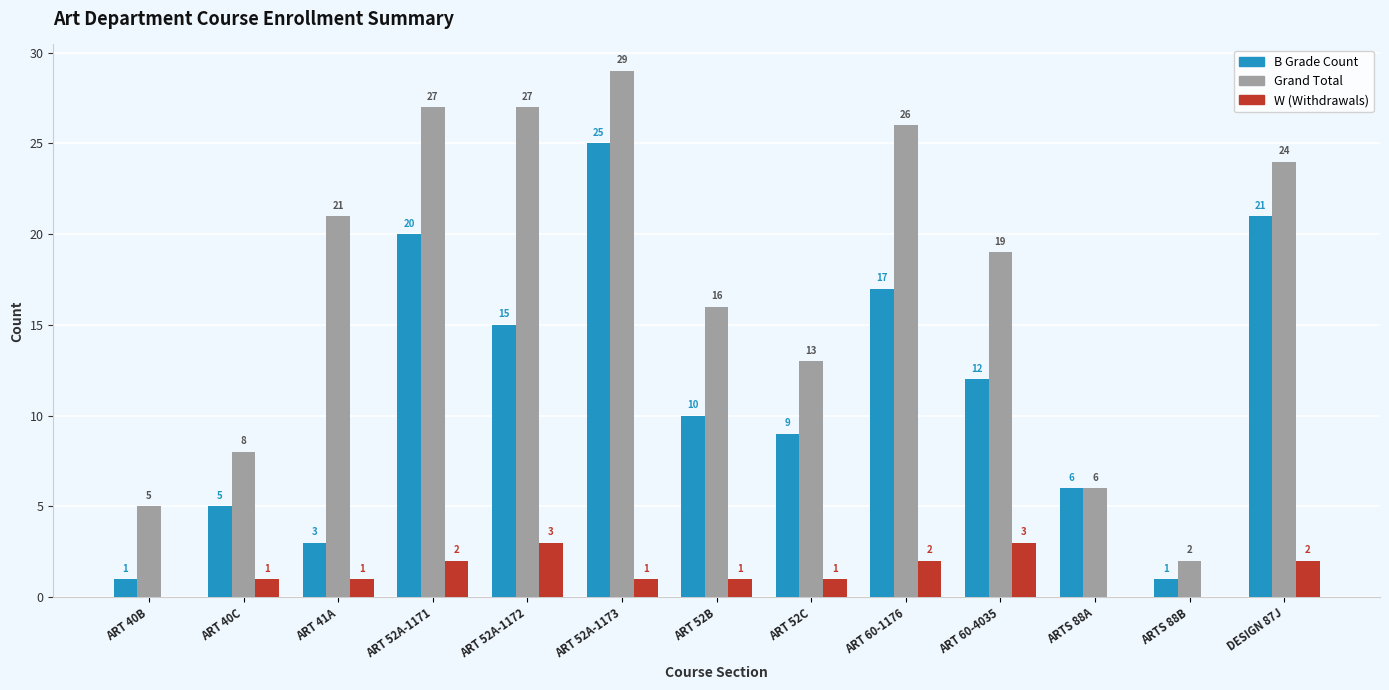

Count the number of categories in the chart.

13